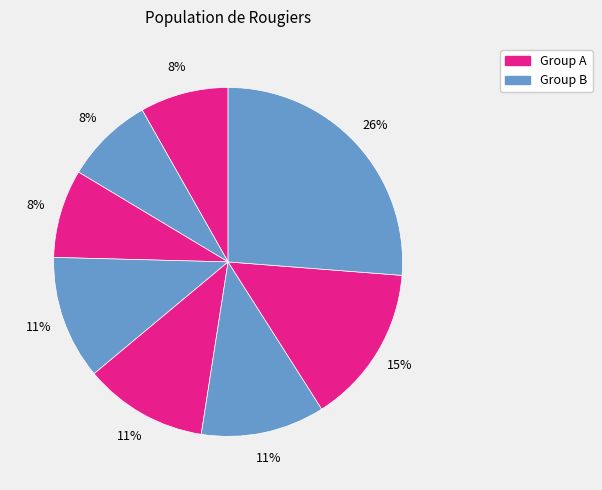

Does any single category account for the majority?

No